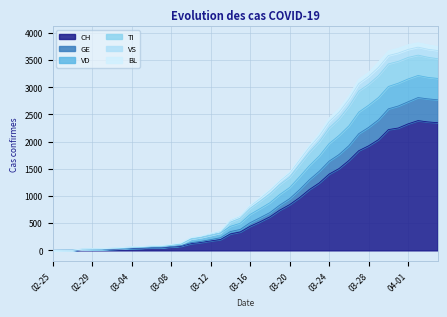

True or false: TI has a value of 50 at 03-04.

True